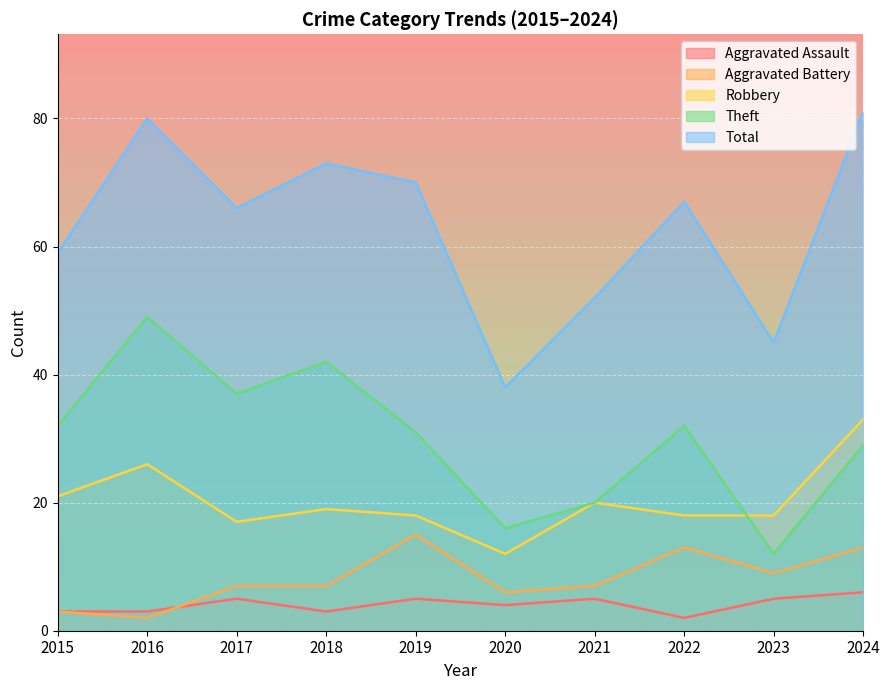

Which category has the highest value in the Aggravated Battery series?

2019